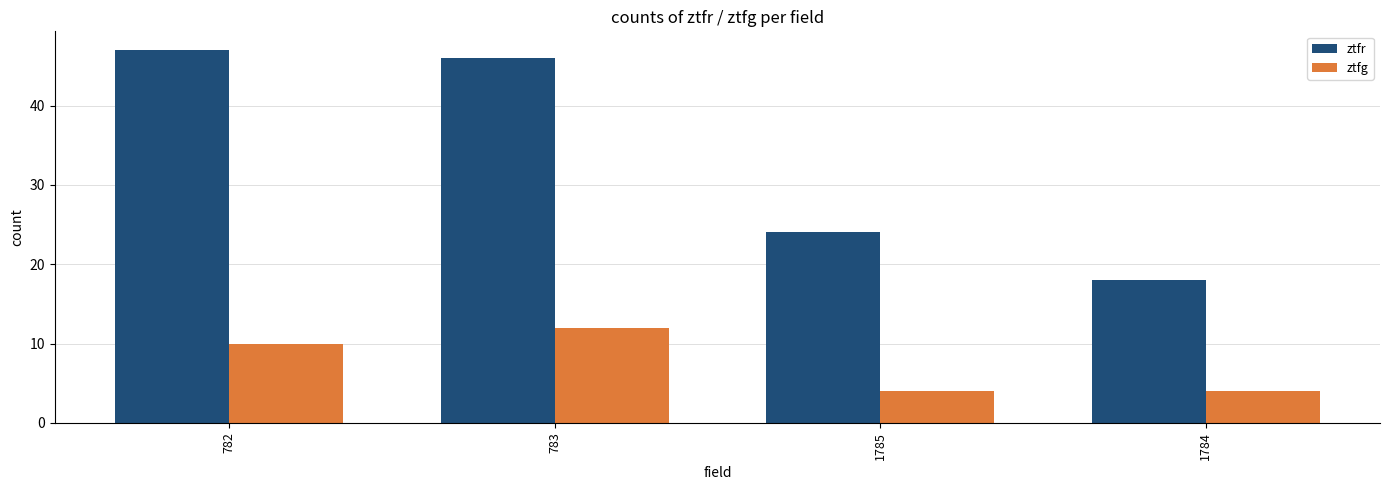

How many groups of bars are there?

4